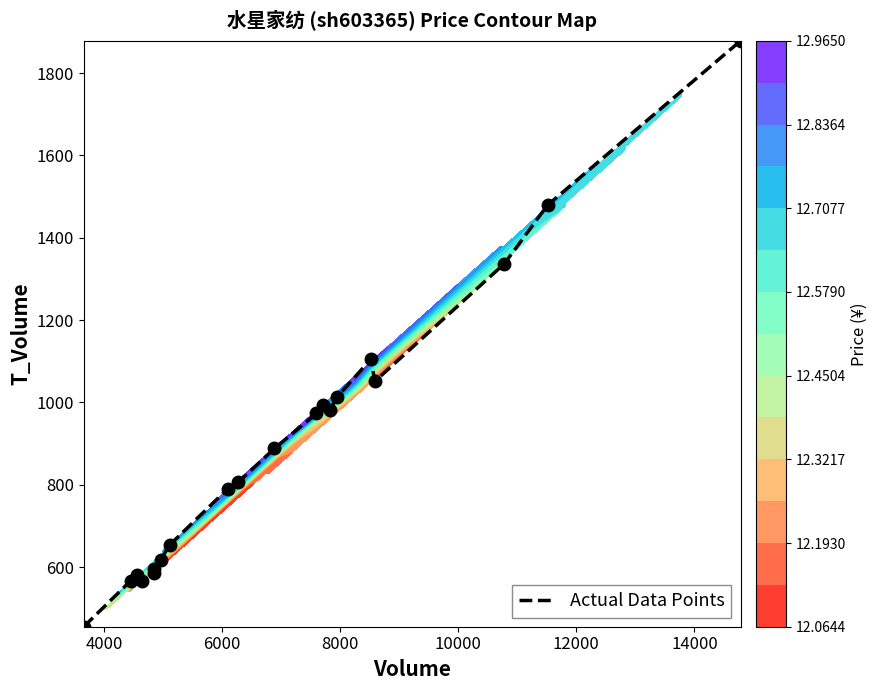

What is the difference between the maximum and minimum values?

1423